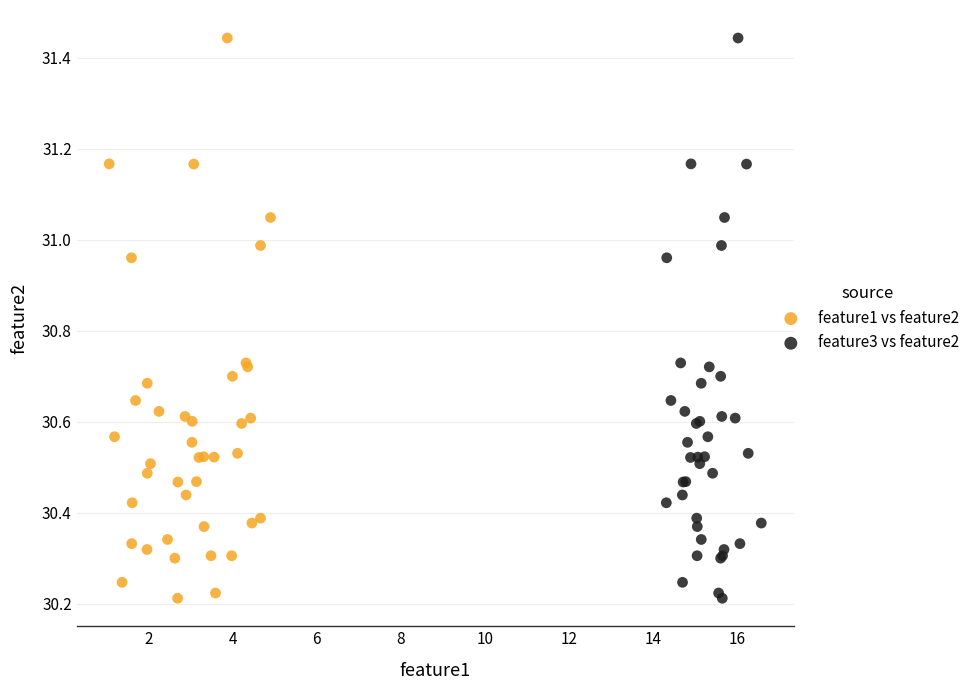

What are all the series names shown in the legend?

feature1 vs feature2, feature3 vs feature2